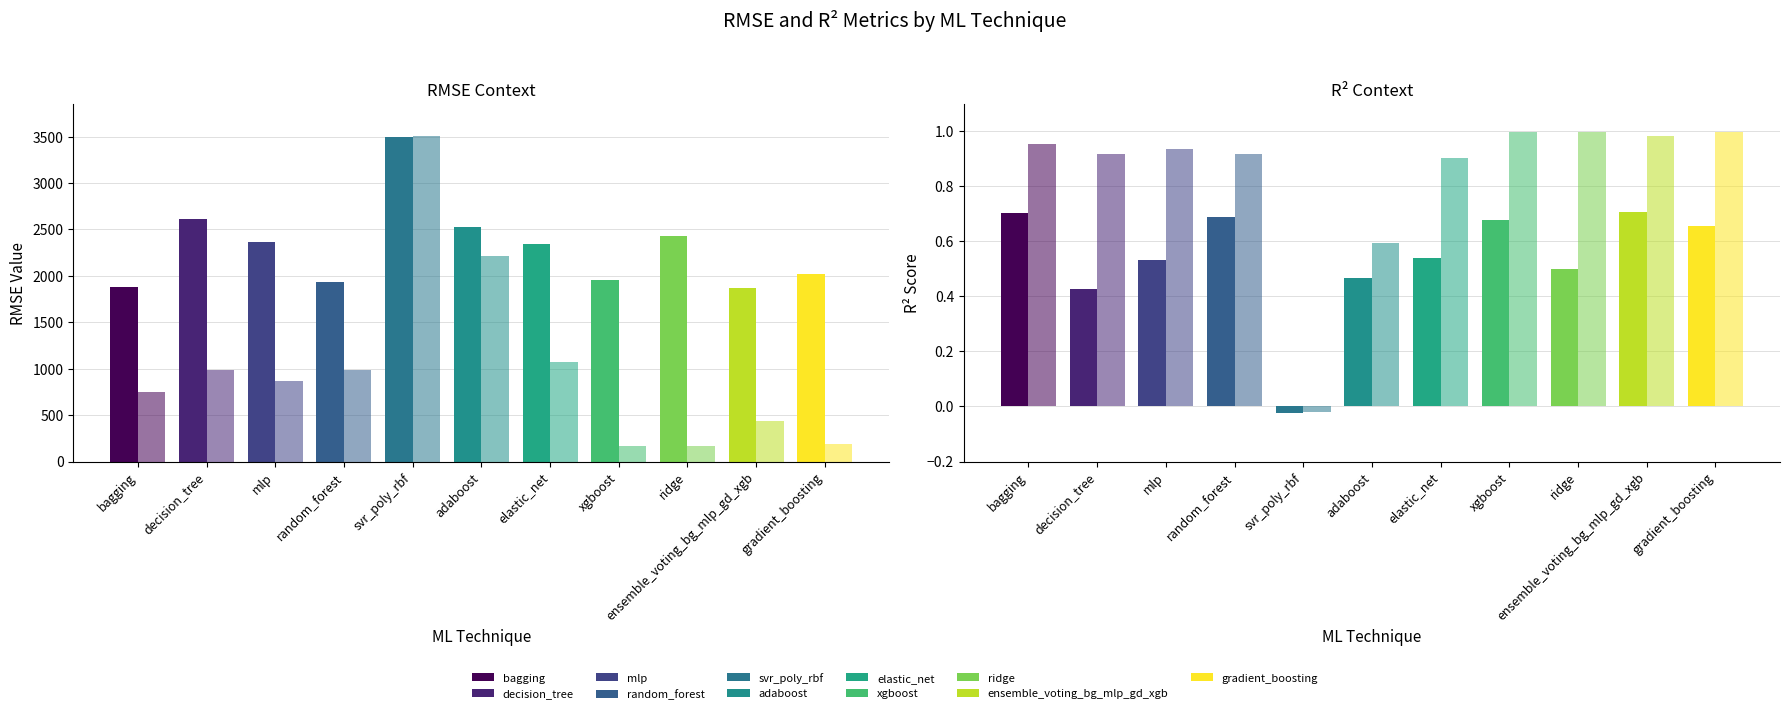

What is the value of the r2_test bar at the 8th from the left?

0.7